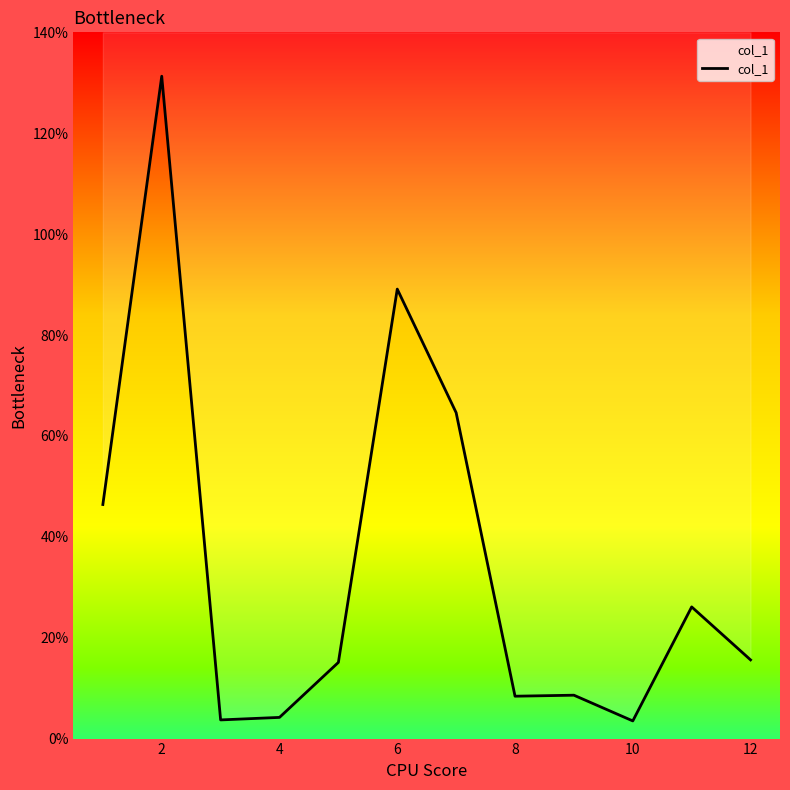

Does the chart display data point markers on the line(s)?

No